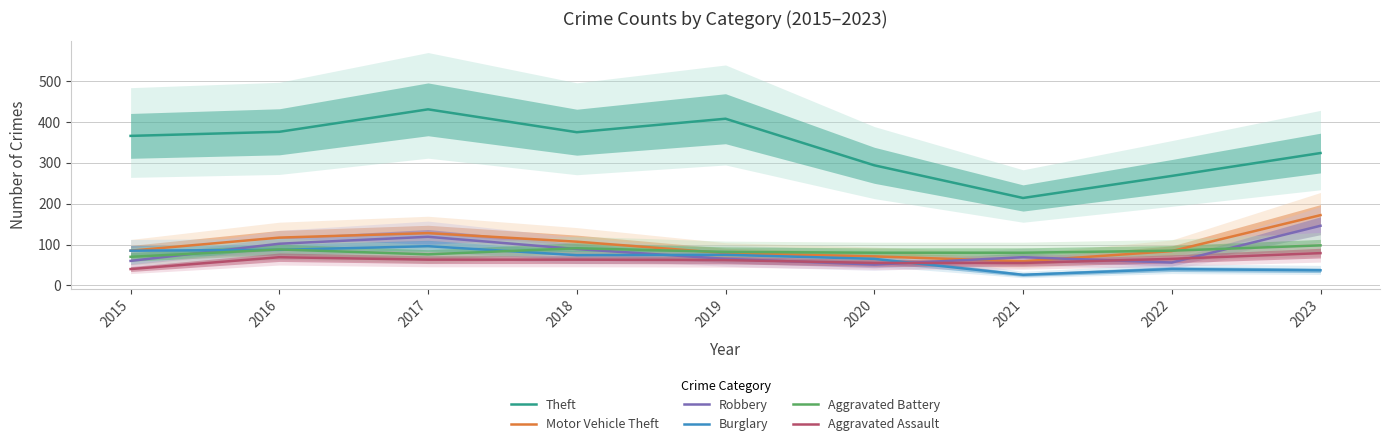

Is this an area chart (filled region under the line)?

No